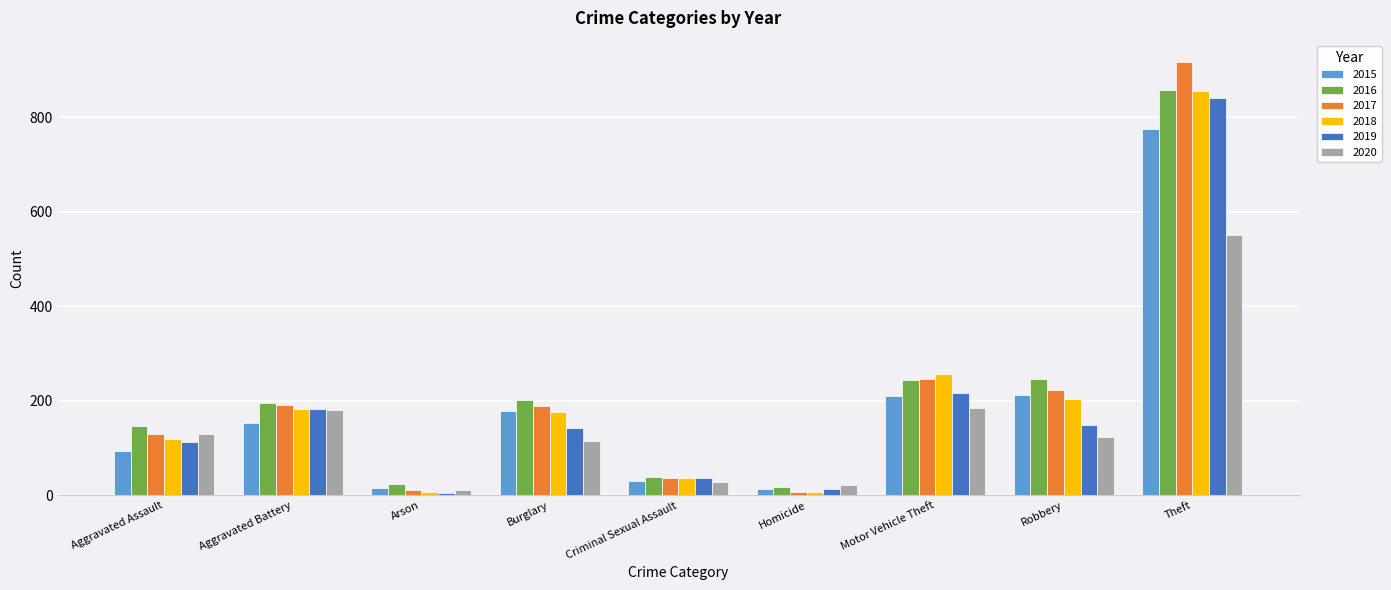

What is the difference between the highest and lowest values at Criminal Sexual Assault?

11